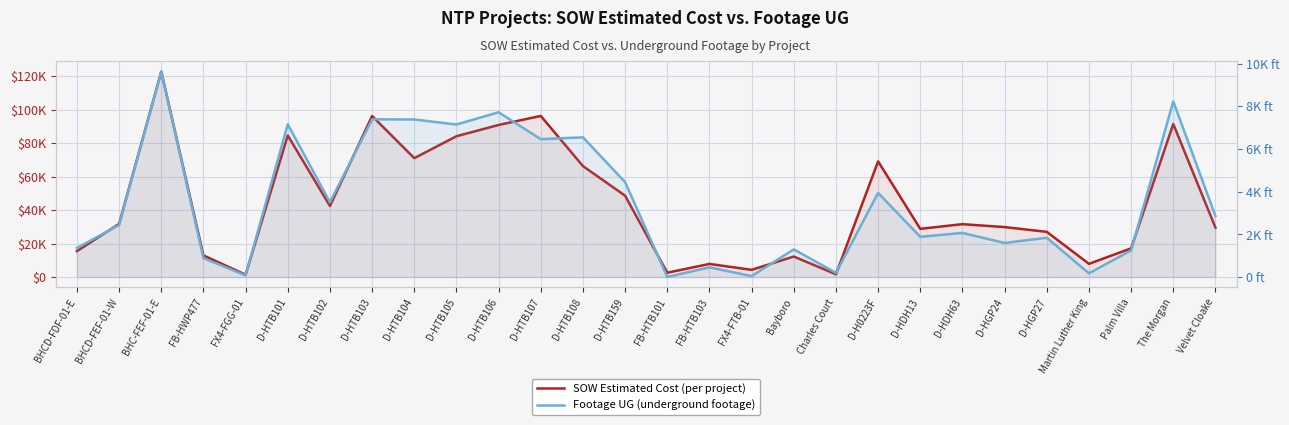

Which category has the highest value across all series?

BHC-FEF-01-E